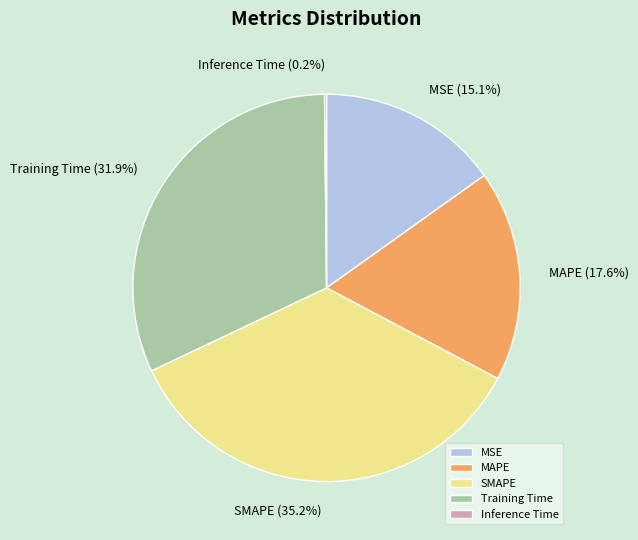

What portion of the pie excludes SMAPE?

64.8%